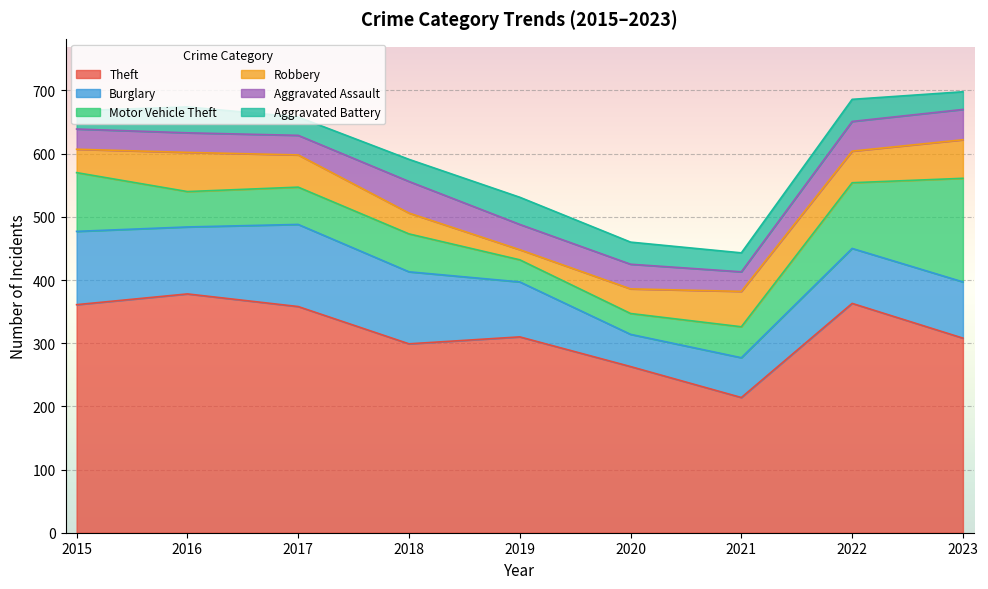

What is the spread (max minus min) of values at 2020?

230